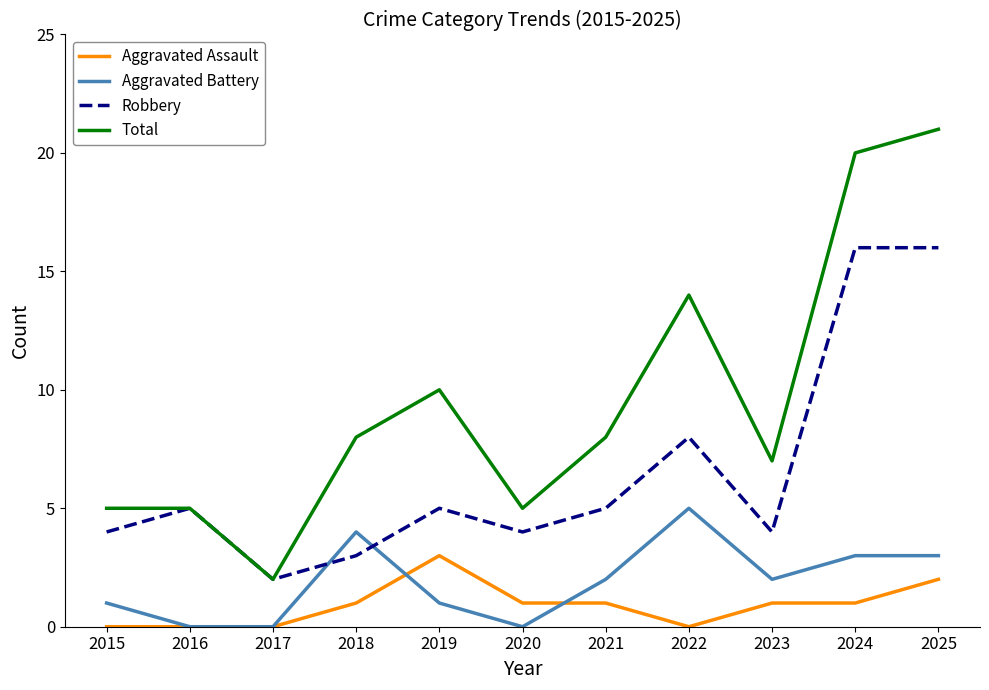

Does the chart display data point markers on the line(s)?

No